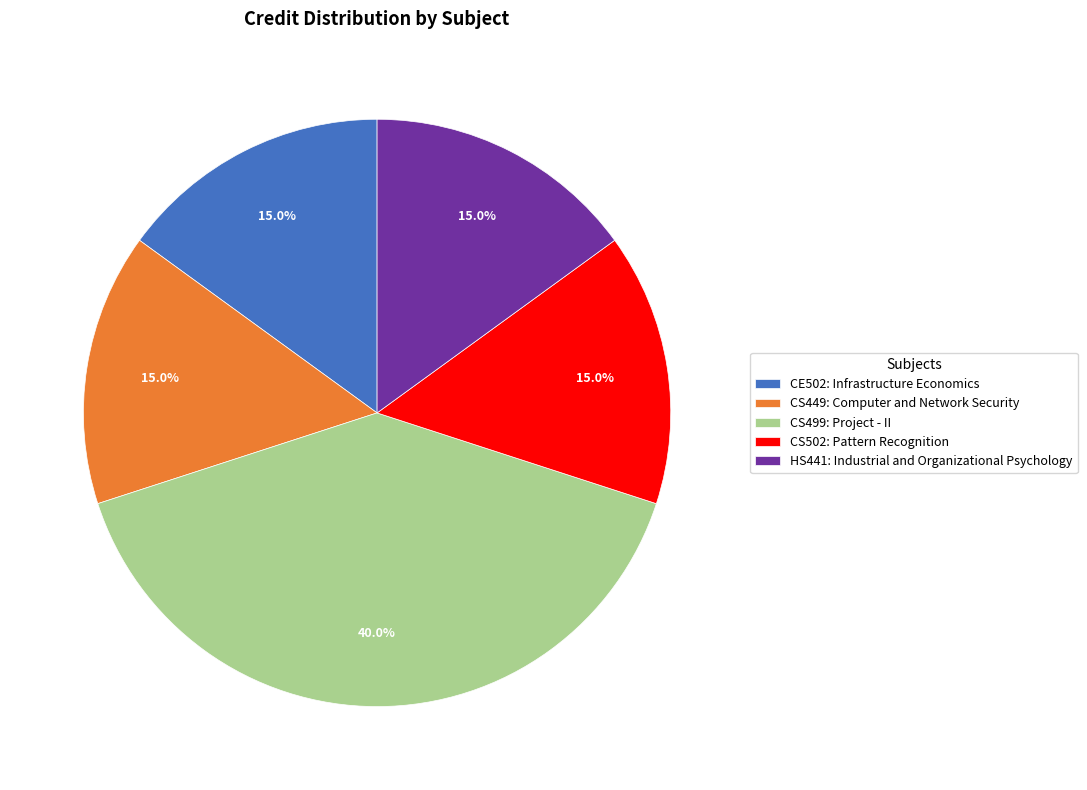

True or false: CS449: Computer and Network Security accounts for 15% of the total.

True